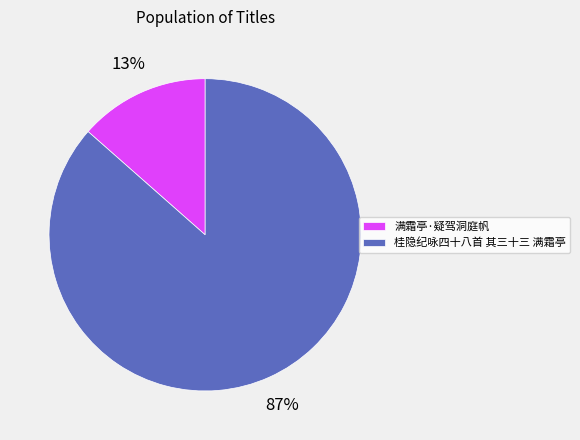

Between 满霜亭·疑驾洞庭帆 and 桂隐纪咏四十八首 其三十三 满霜亭, which is larger?

桂隐纪咏四十八首 其三十三 满霜亭